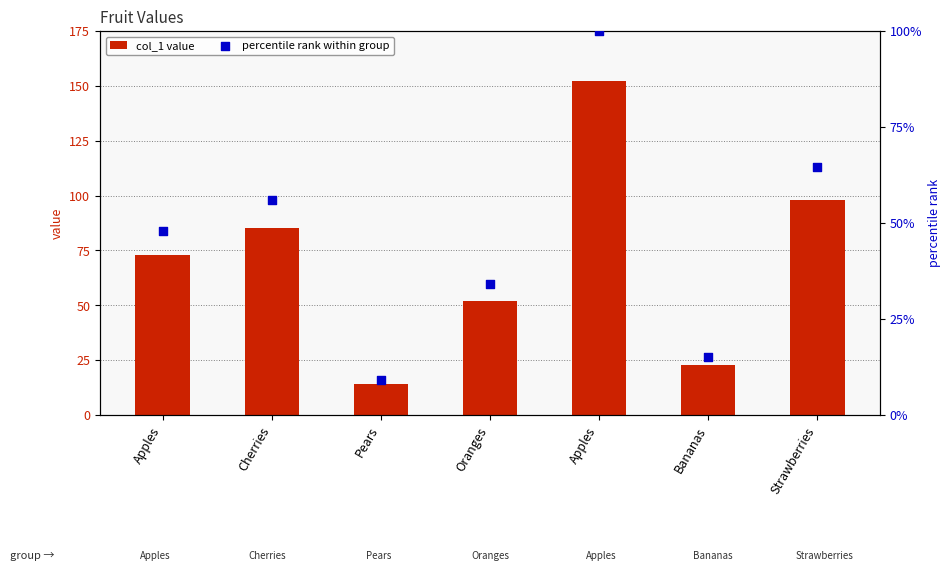

Which series has the largest total across all categories?

col_1 value